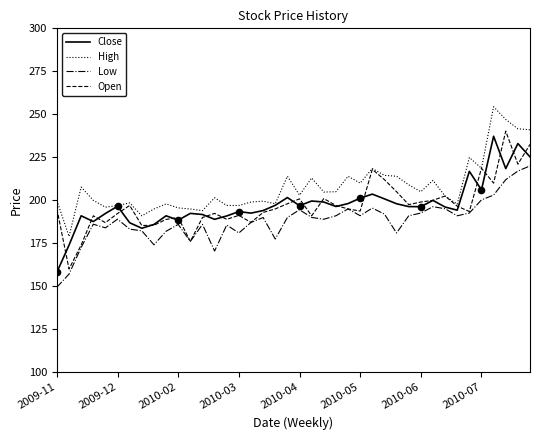

Which series has the largest total across all categories?

High